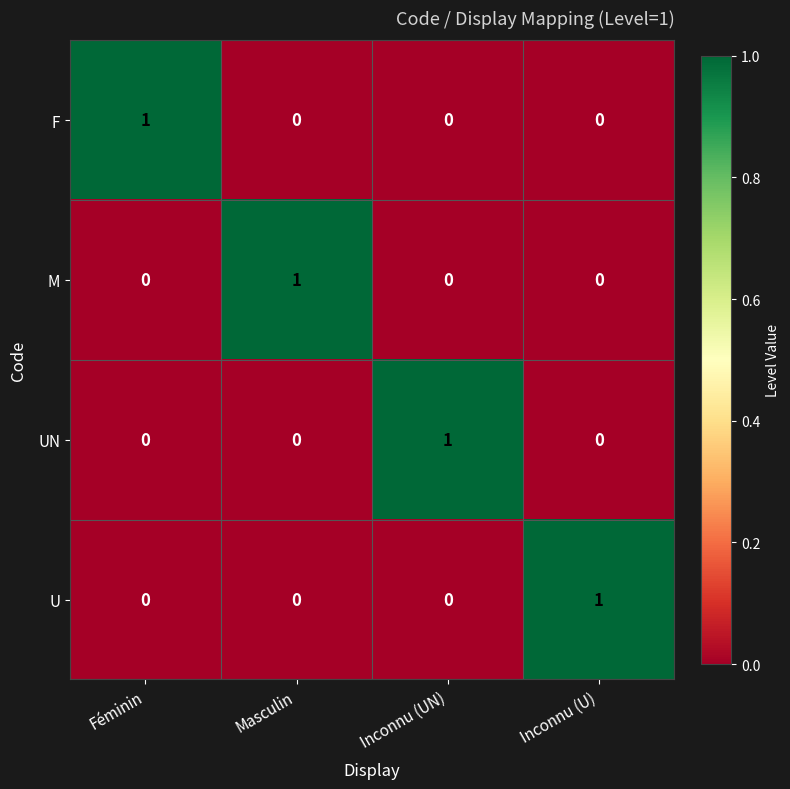

At how many categories does at least one series exceed 0?

4